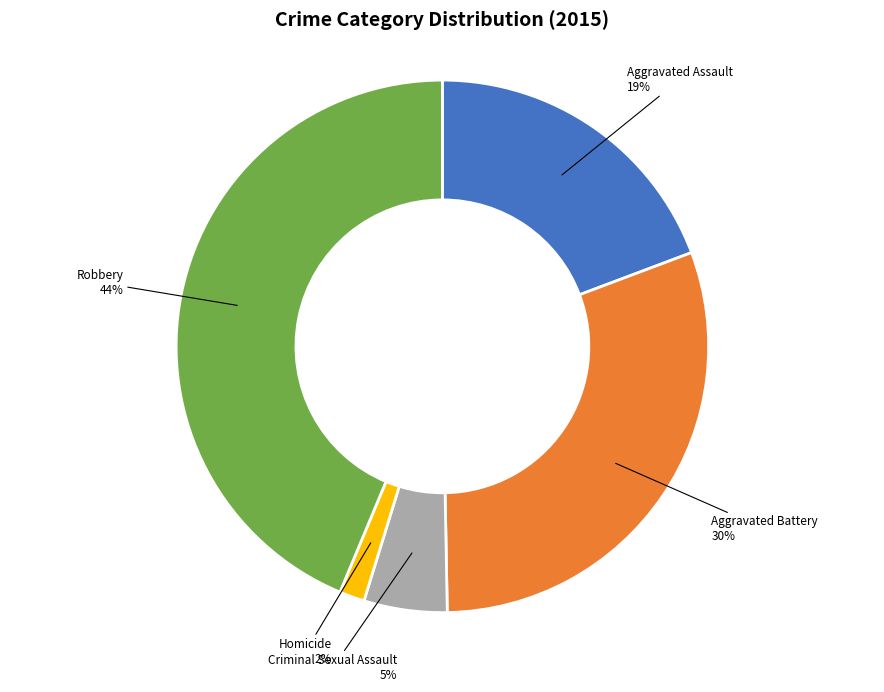

Is there a majority slice in this chart?

No